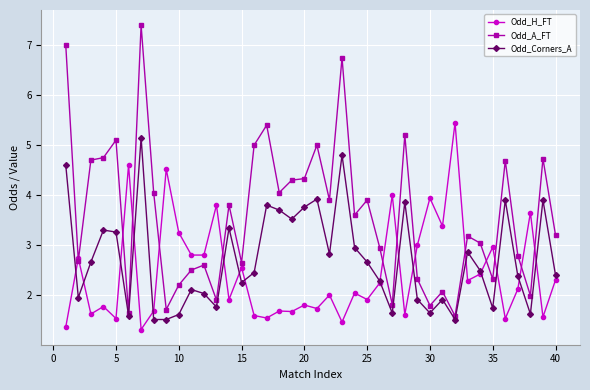

What is the difference between the second highest and minimum values in the Odd_H_FT series?

3.3